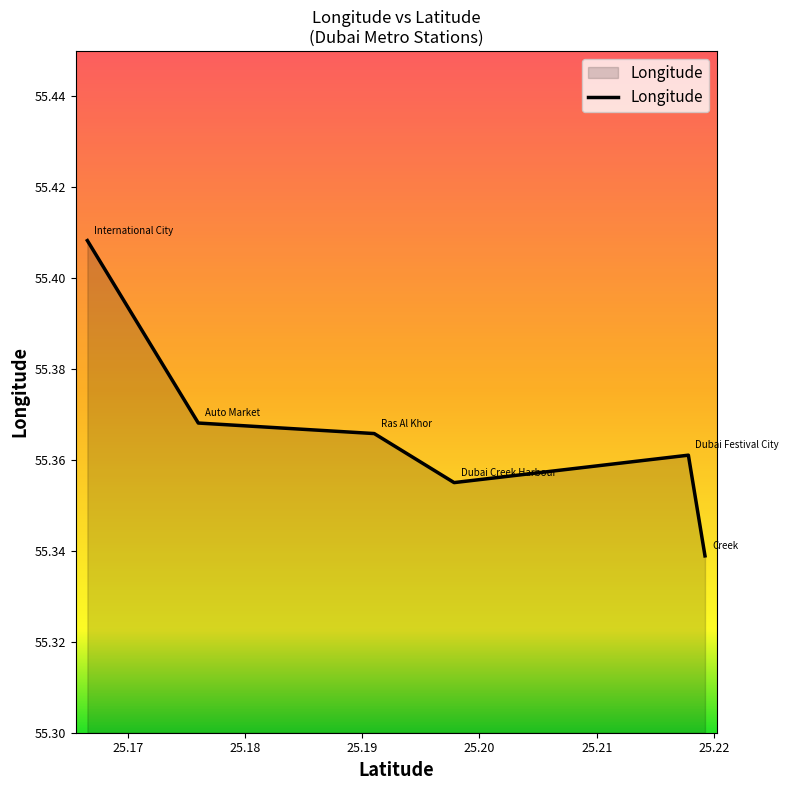

What is the sum of all values?

332.2